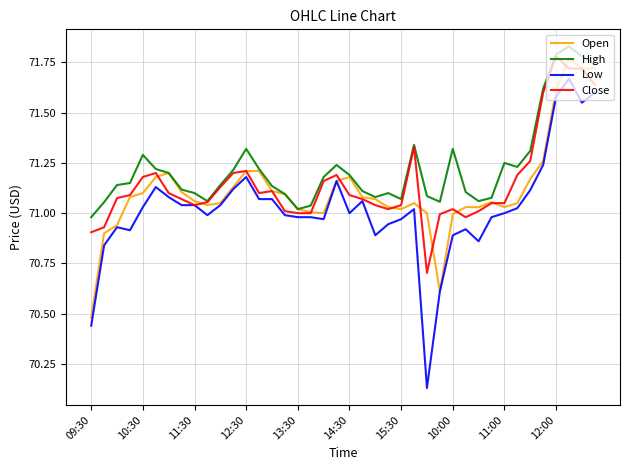

True or false: High and Low intersect in this chart.

False